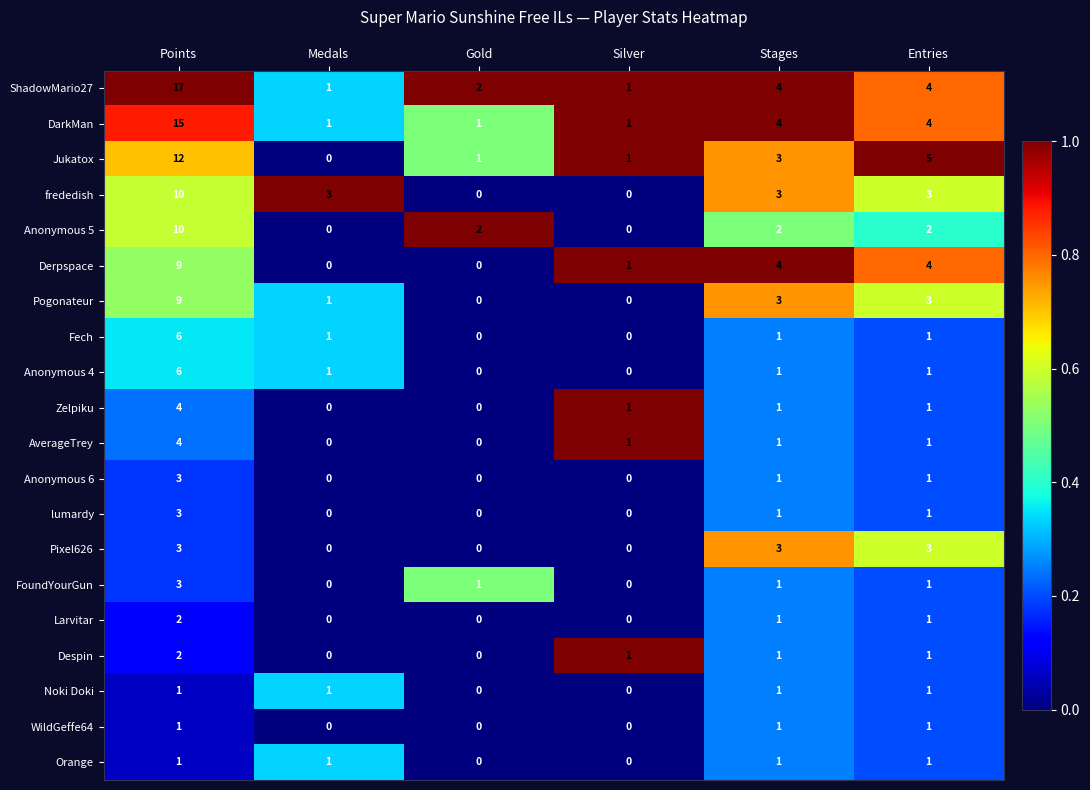

True or false: Derpspace has a value of 4 at Stages.

True